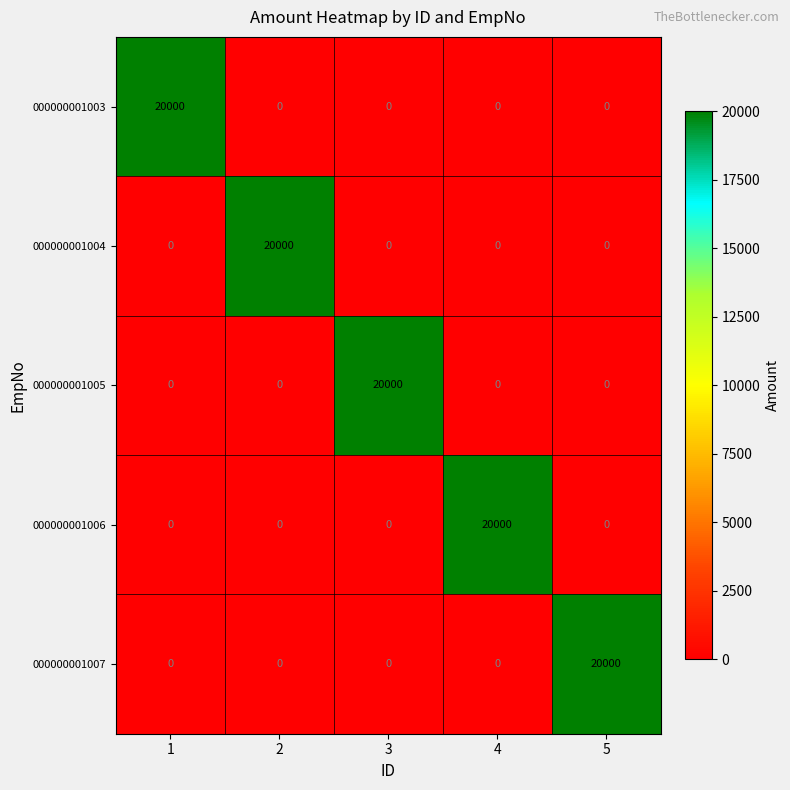

What is the maximum value shown in the chart?

20000